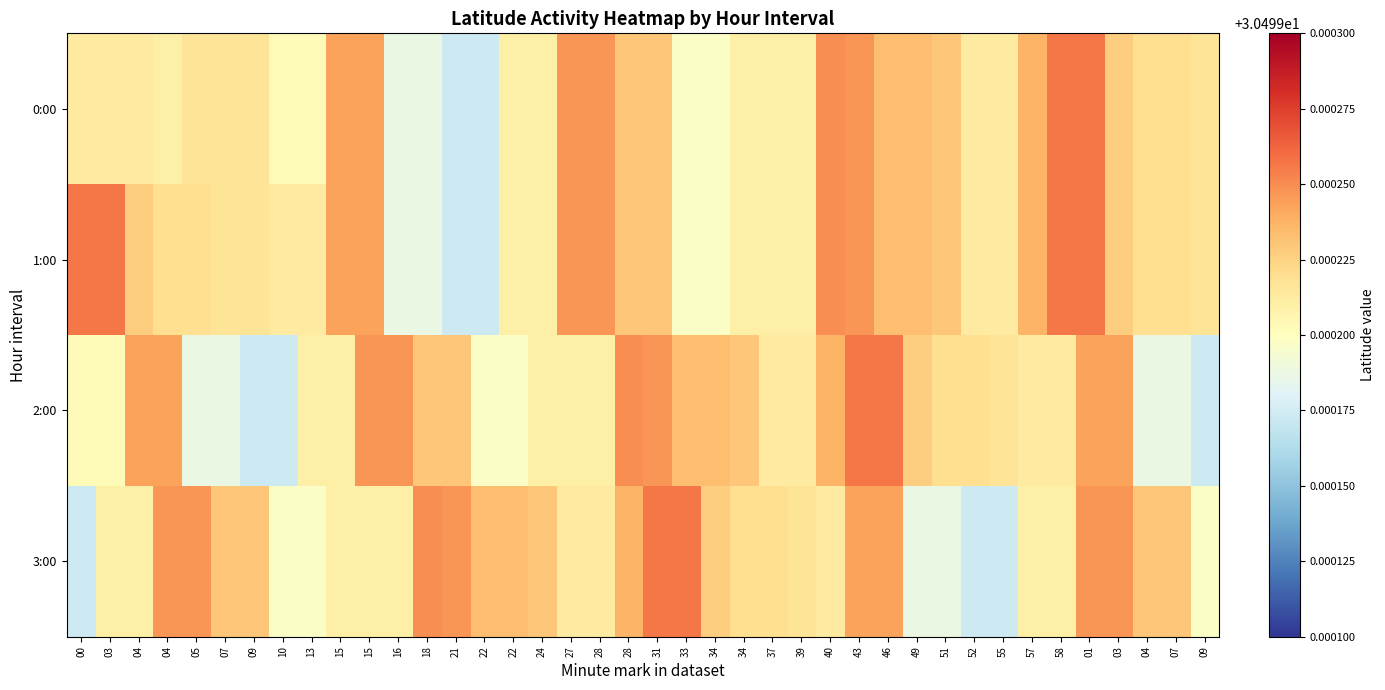

Reading right to left, list all the values displayed in this chart.

0:00: 09=30.5	07=30.5	04=30.5	03=30.5	01=30.5	58=30.5	57=30.5	55=30.5	52=30.5	51=30.5	49=30.5	46=30.5	43=30.5	40=30.5	39=30.5	37=30.5	34=30.5	34=30.5	33=30.5	31=30.5	28=30.5	28=30.5	27=30.5	24=30.5	22=30.5	22=30.5	21=30.5	18=30.5	16=30.5	15=30.5	15=30.5	13=30.5	10=30.5	09=30.5	07=30.5	05=30.5	04=30.5	04=30.5	03=30.5	00=30.5
1:00: 09=30.5	07=30.5	04=30.5	03=30.5	01=30.5	58=30.5	57=30.5	55=30.5	52=30.5	51=30.5	49=30.5	46=30.5	43=30.5	40=30.5	39=30.5	37=30.5	34=30.5	34=30.5	33=30.5	31=30.5	28=30.5	28=30.5	27=30.5	24=30.5	22=30.5	22=30.5	21=30.5	18=30.5	16=30.5	15=30.5	15=30.5	13=30.5	10=30.5	09=30.5	07=30.5	05=30.5	04=30.5	04=30.5	03=30.5	00=30.5
2:00: 09=30.5	07=30.5	04=30.5	03=30.5	01=30.5	58=30.5	57=30.5	55=30.5	52=30.5	51=30.5	49=30.5	46=30.5	43=30.5	40=30.5	39=30.5	37=30.5	34=30.5	34=30.5	33=30.5	31=30.5	28=30.5	28=30.5	27=30.5	24=30.5	22=30.5	22=30.5	21=30.5	18=30.5	16=30.5	15=30.5	15=30.5	13=30.5	10=30.5	09=30.5	07=30.5	05=30.5	04=30.5	04=30.5	03=30.5	00=30.5
3:00: 09=30.5	07=30.5	04=30.5	03=30.5	01=30.5	58=30.5	57=30.5	55=30.5	52=30.5	51=30.5	49=30.5	46=30.5	43=30.5	40=30.5	39=30.5	37=30.5	34=30.5	34=30.5	33=30.5	31=30.5	28=30.5	28=30.5	27=30.5	24=30.5	22=30.5	22=30.5	21=30.5	18=30.5	16=30.5	15=30.5	15=30.5	13=30.5	10=30.5	09=30.5	07=30.5	05=30.5	04=30.5	04=30.5	03=30.5	00=30.5